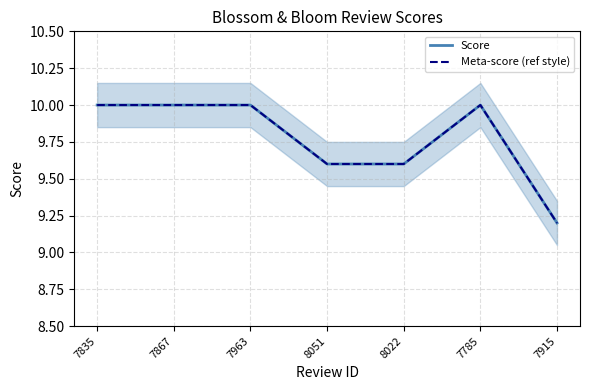

True or false: Score and Meta-score (ref style) cross at least once.

False